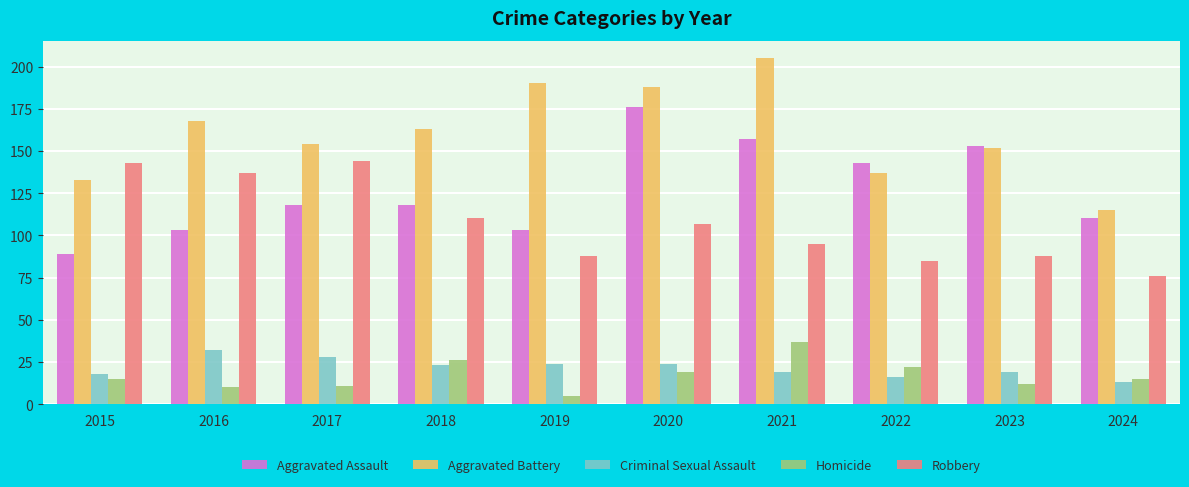

Reading right to left, what are all the values shown in this chart?

Aggravated Assault: 2024=110	2023=153	2022=143	2021=157	2020=176	2019=103	2018=118	2017=118	2016=103	2015=89
Aggravated Battery: 2024=115	2023=152	2022=137	2021=205	2020=188	2019=190	2018=163	2017=154	2016=168	2015=133
Criminal Sexual Assault: 2024=13	2023=19	2022=16	2021=19	2020=24	2019=24	2018=23	2017=28	2016=32	2015=18
Homicide: 2024=15	2023=12	2022=22	2021=37	2020=19	2019=5	2018=26	2017=11	2016=10	2015=15
Robbery: 2024=76	2023=88	2022=85	2021=95	2020=107	2019=88	2018=110	2017=144	2016=137	2015=143